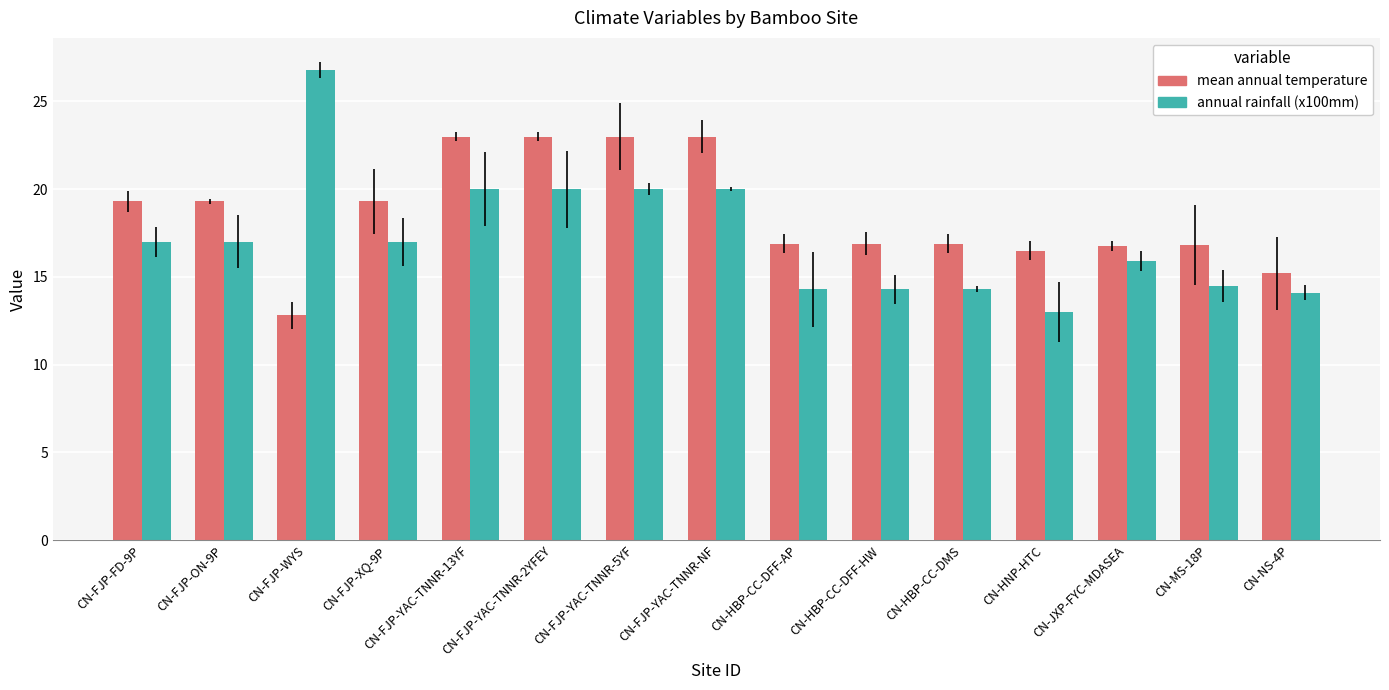

What is the approximate value of mean annual temperature at CN-JXP-FYC-MDASEA?

16.8